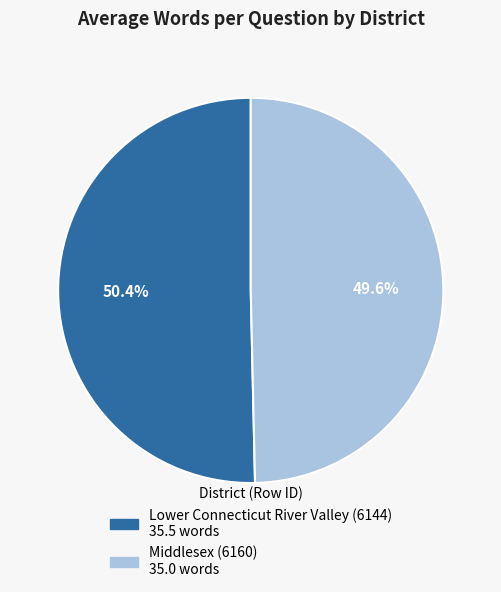

What is the smallest slice in the pie chart?

Middlesex (6160)